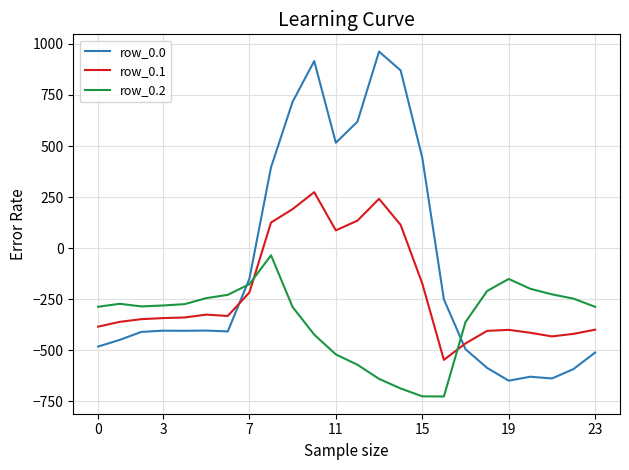

What are all the series names shown in the legend?

row_0.0, row_0.1, row_0.2